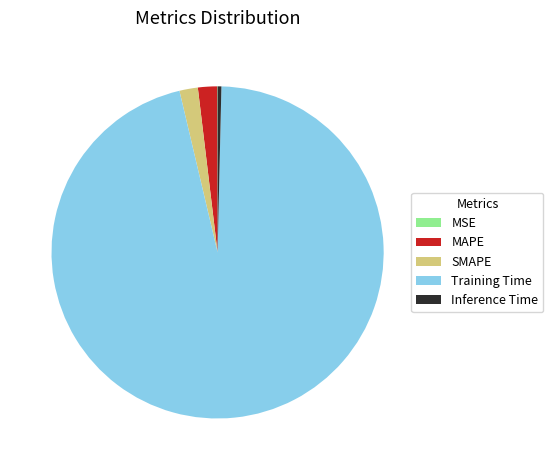

Between SMAPE and Inference Time, which is larger?

SMAPE